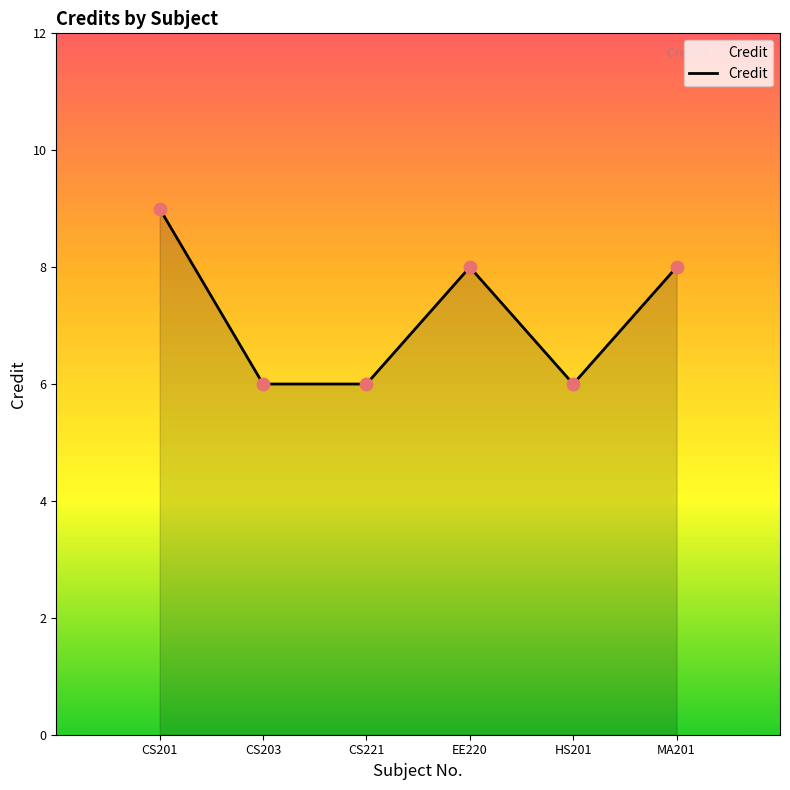

Between EE220 and CS201, which is larger?

CS201